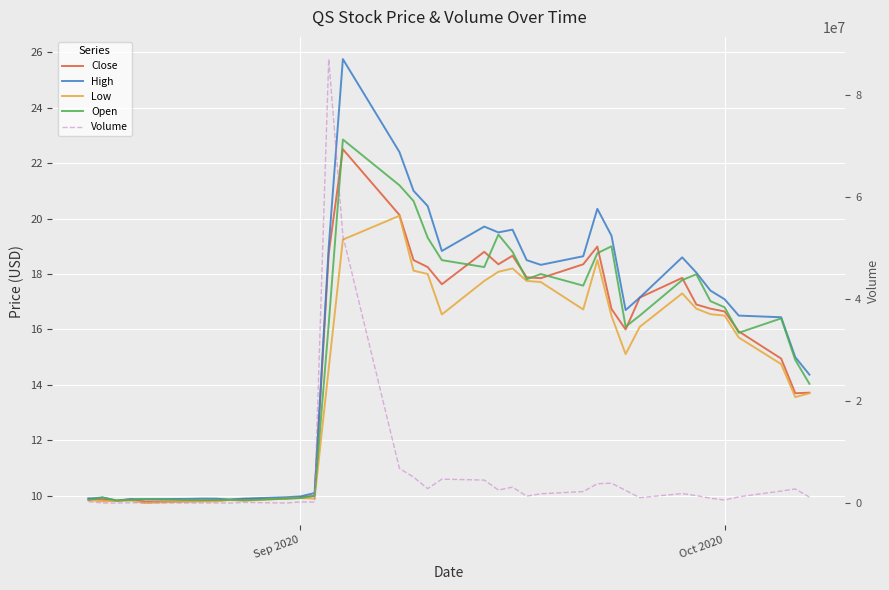

At how many categories does at least one series exceed 44299760?

2